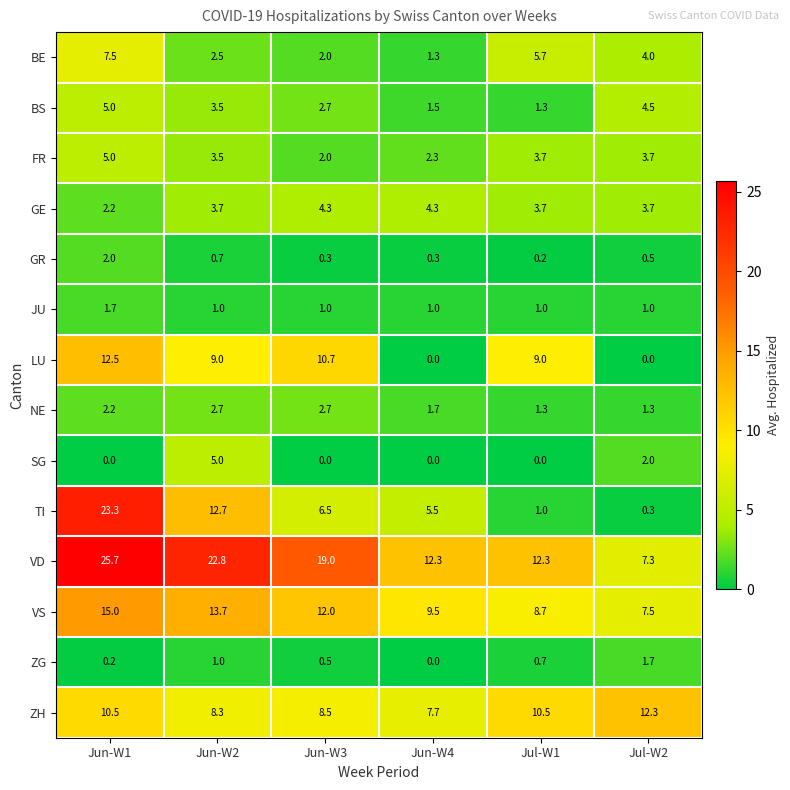

True or false: VD has a value of 22.8 at Jun-W2.

True